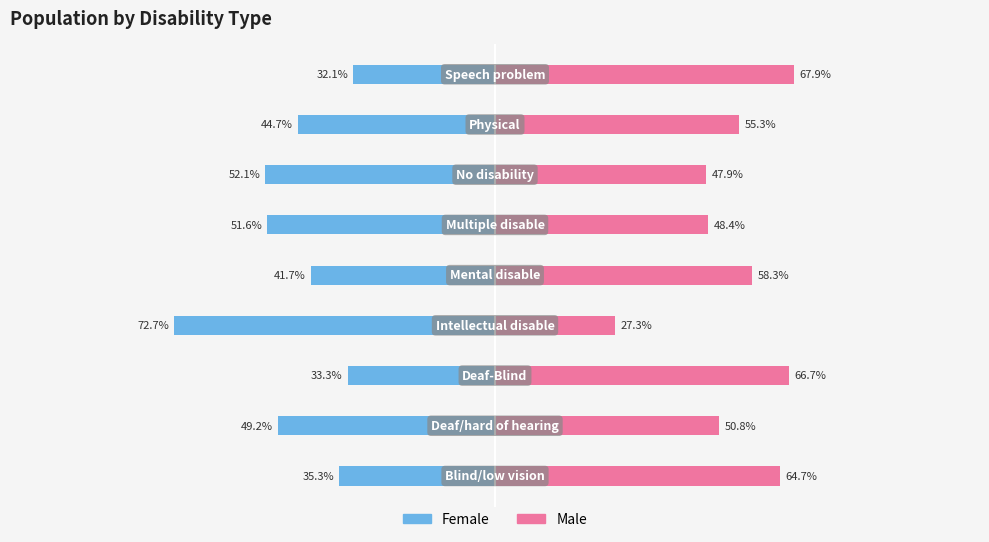

Which series changed the most between 4 and 5?

Male